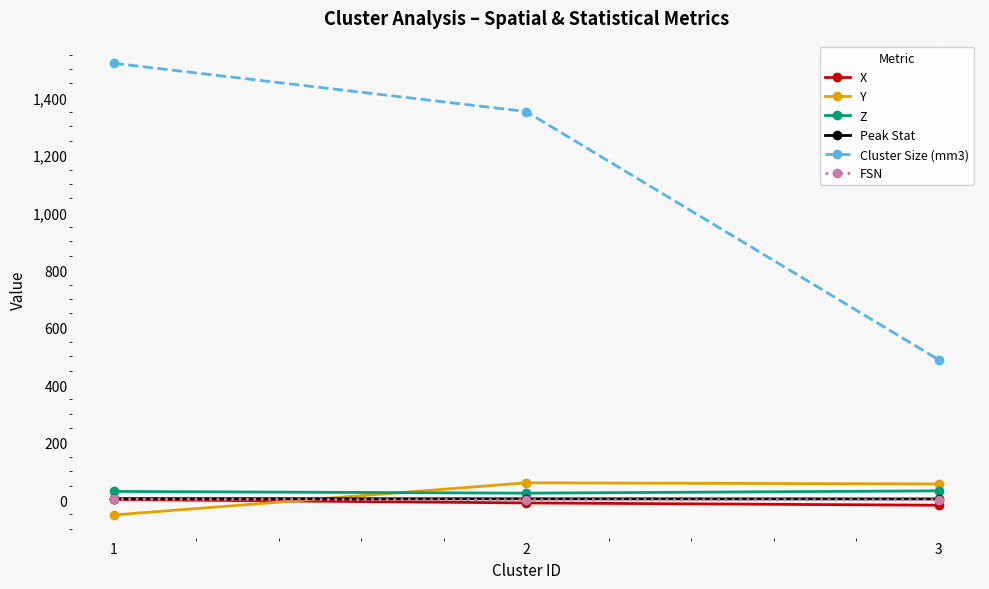

Which series changed the most between 1 and 2?

Cluster Size (mm3)